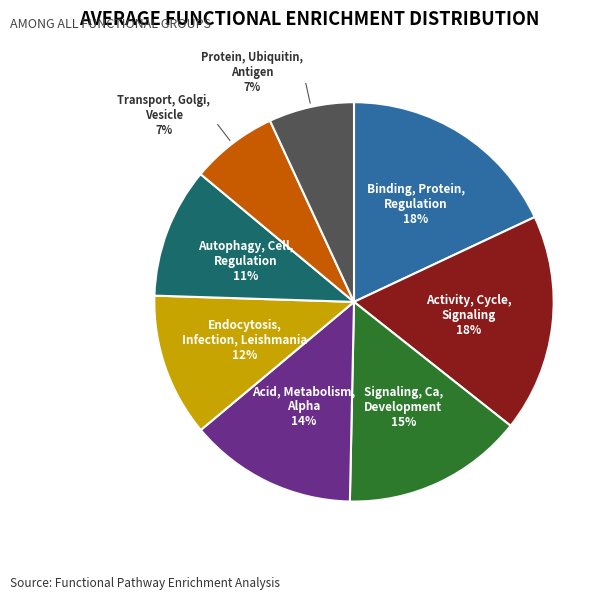

To the nearest percent, what is the difference between the largest and smallest slice percentages?

11%